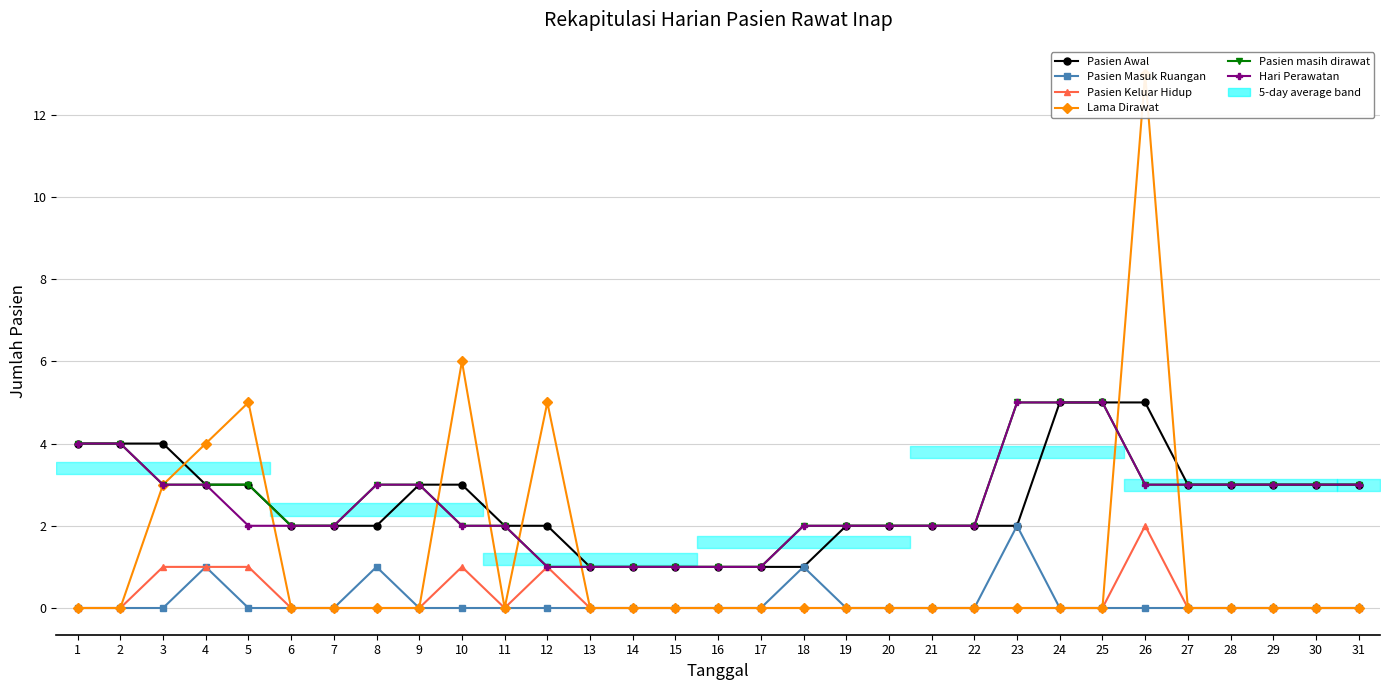

At which category is the sum across all series the highest?

26